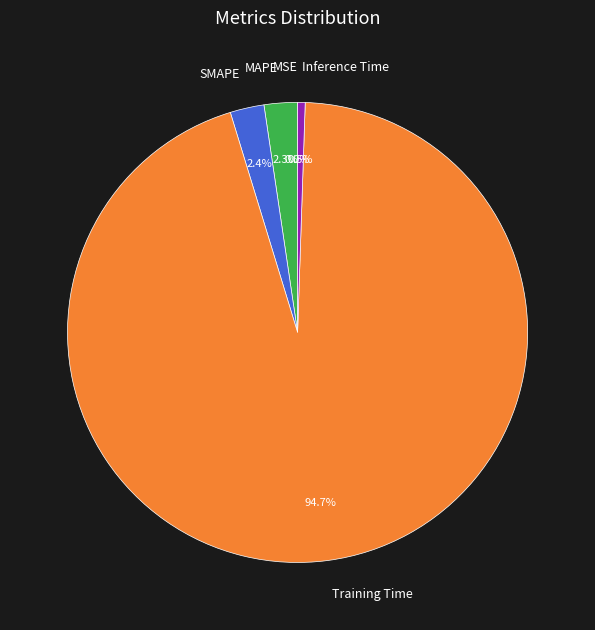

How many segments does this pie chart have?

5